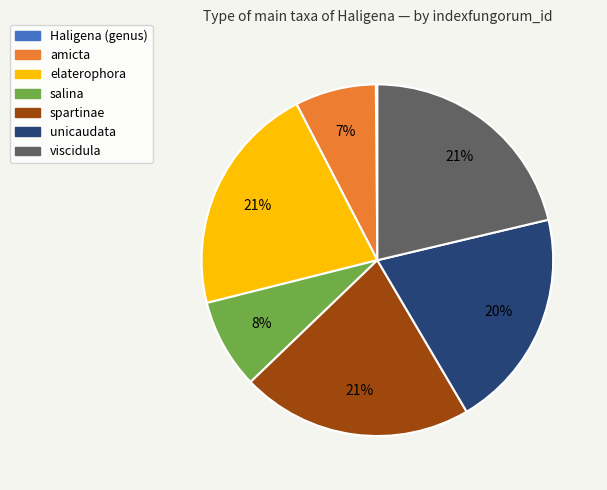

Is there any slice that represents more than half of the pie?

No